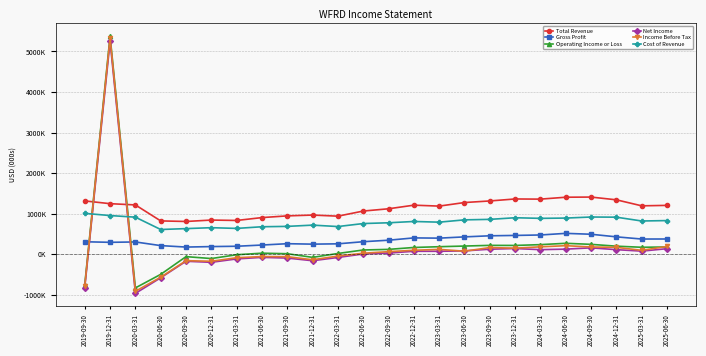

Between which two adjacent categories do Cost of Revenue and Operating Income or Loss first intersect?

2019-09-30 and 2019-12-31